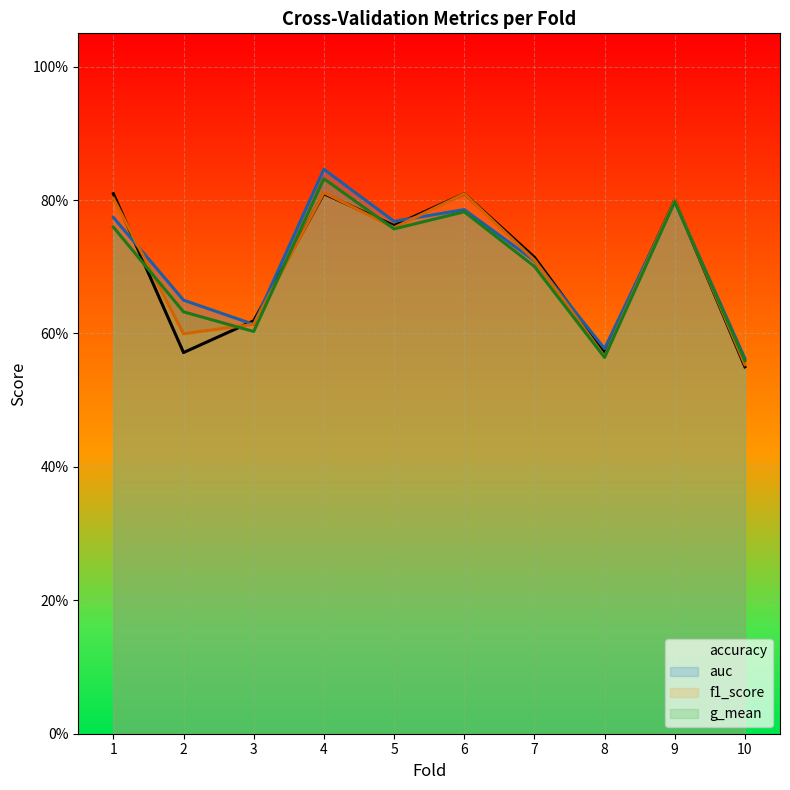

What is the sum of the f1_score values at 5 and 1?

1.6